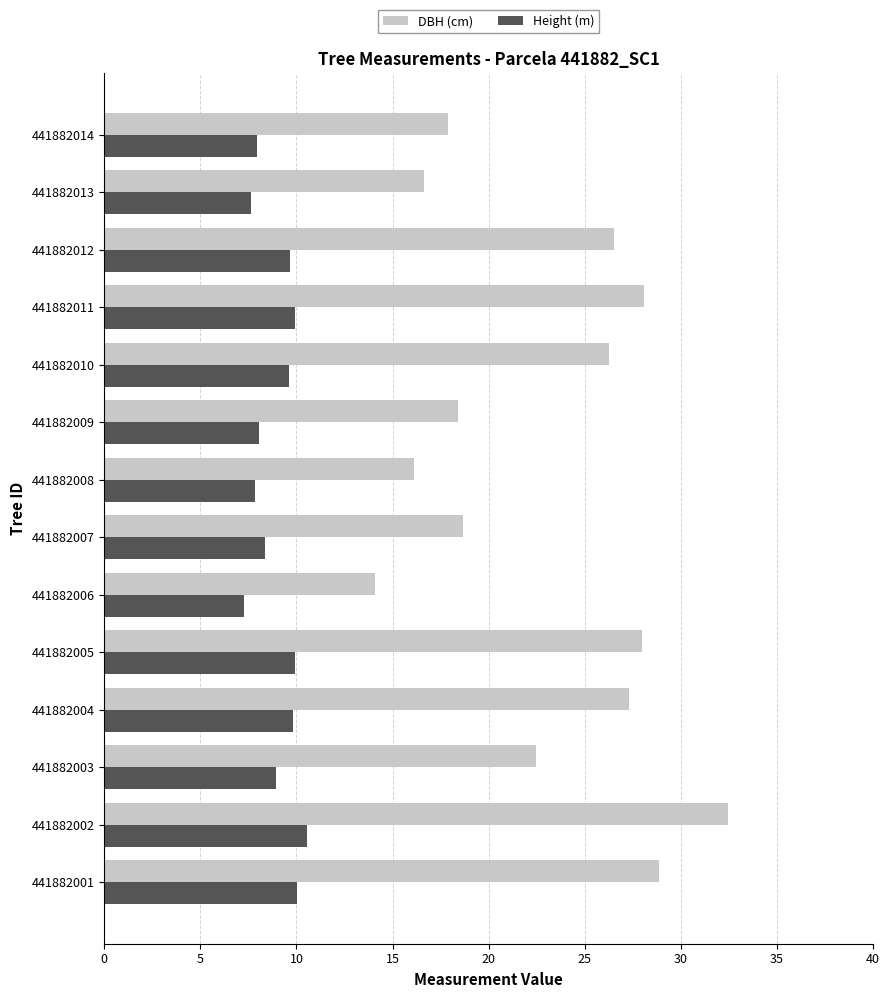

Which series has the largest total across all categories?

DBH (cm)